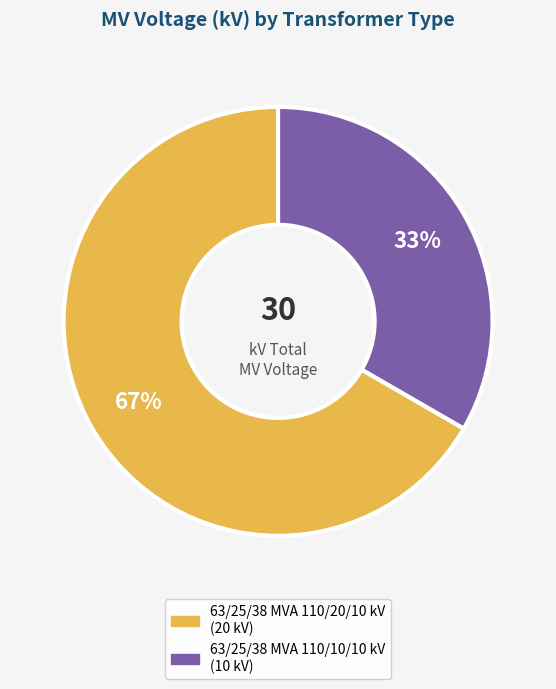

To the nearest percent, what is the combined percentage of 63/25/38 MVA 110/20/10 kV and 63/25/38 MVA 110/10/10 kV?

100%